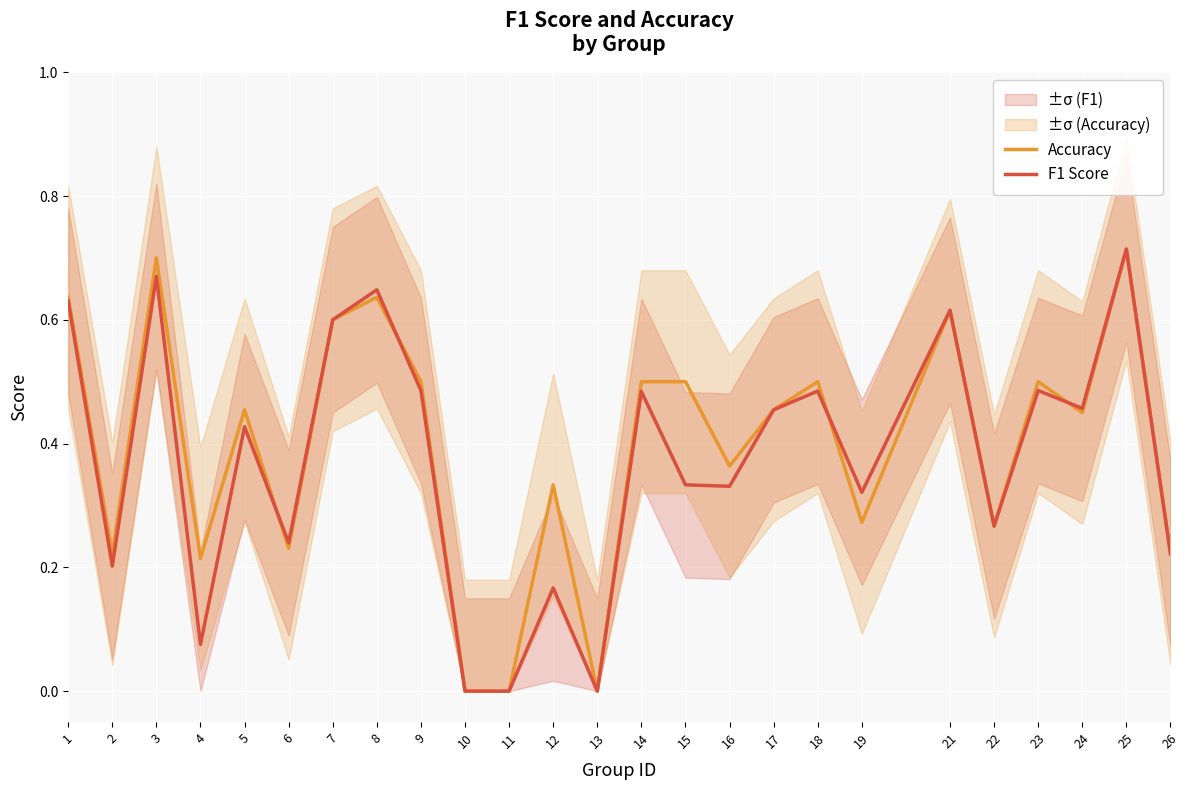

List the series in order of their peak value, lowest first.

Accuracy, F1 Score